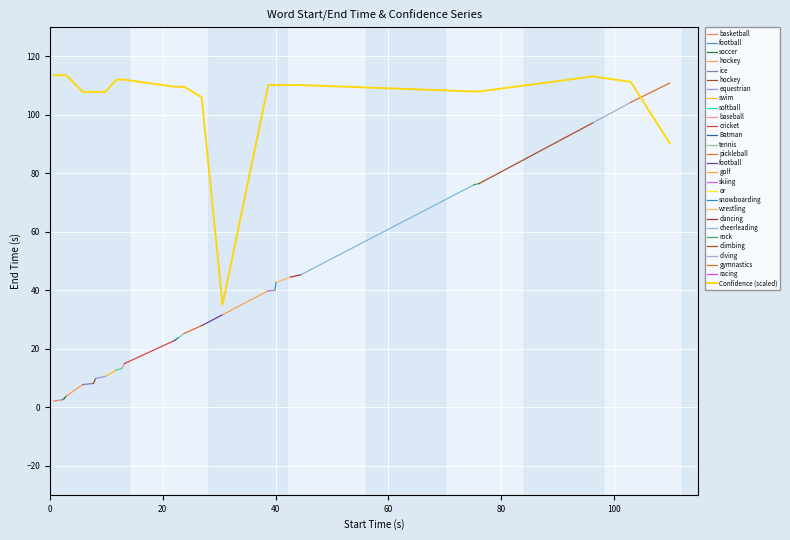

What is the lowest value of the Confidence (scaled) series?

35.1